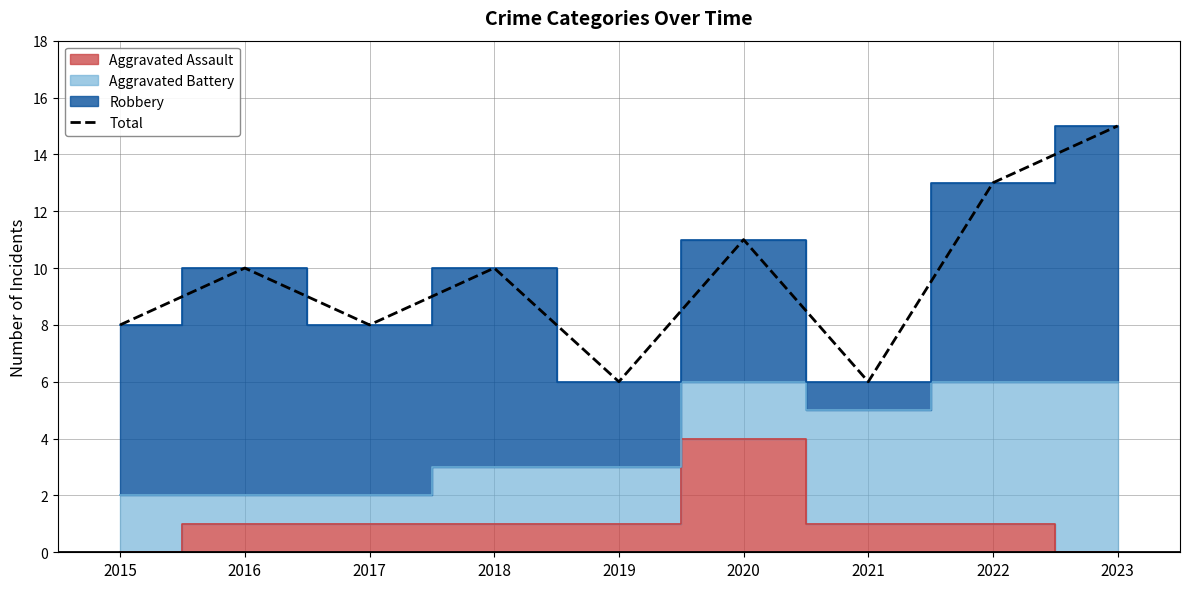

What is the change in value from 2015 to 2016?

+2